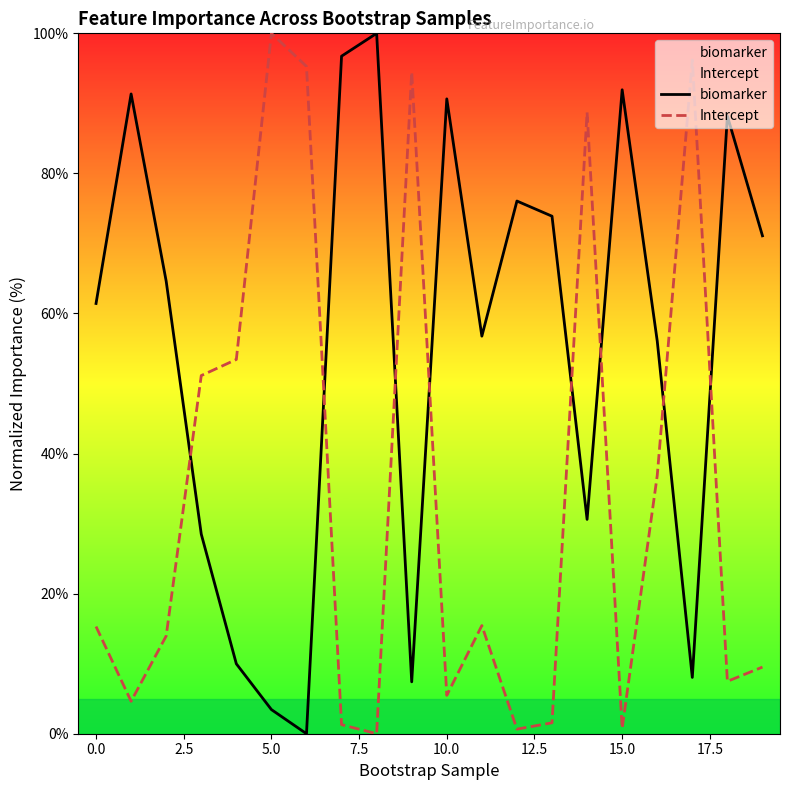

Which series has the largest range (max minus min)?

biomarker